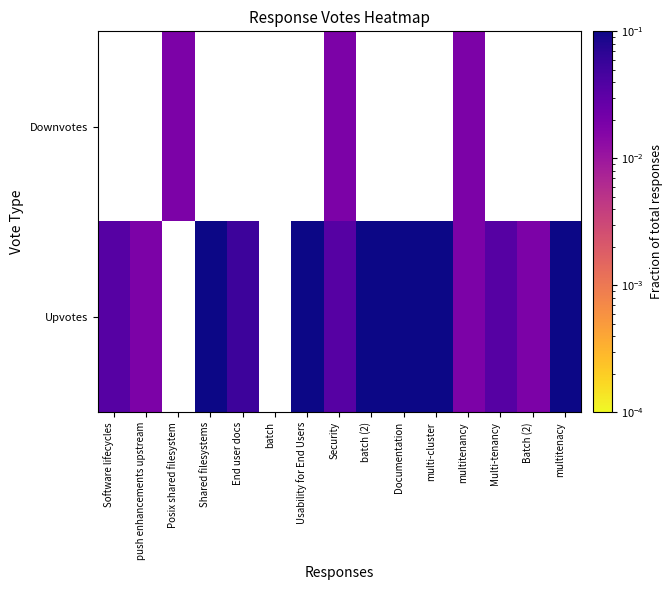

At how many categories does at least one series exceed 0?

14